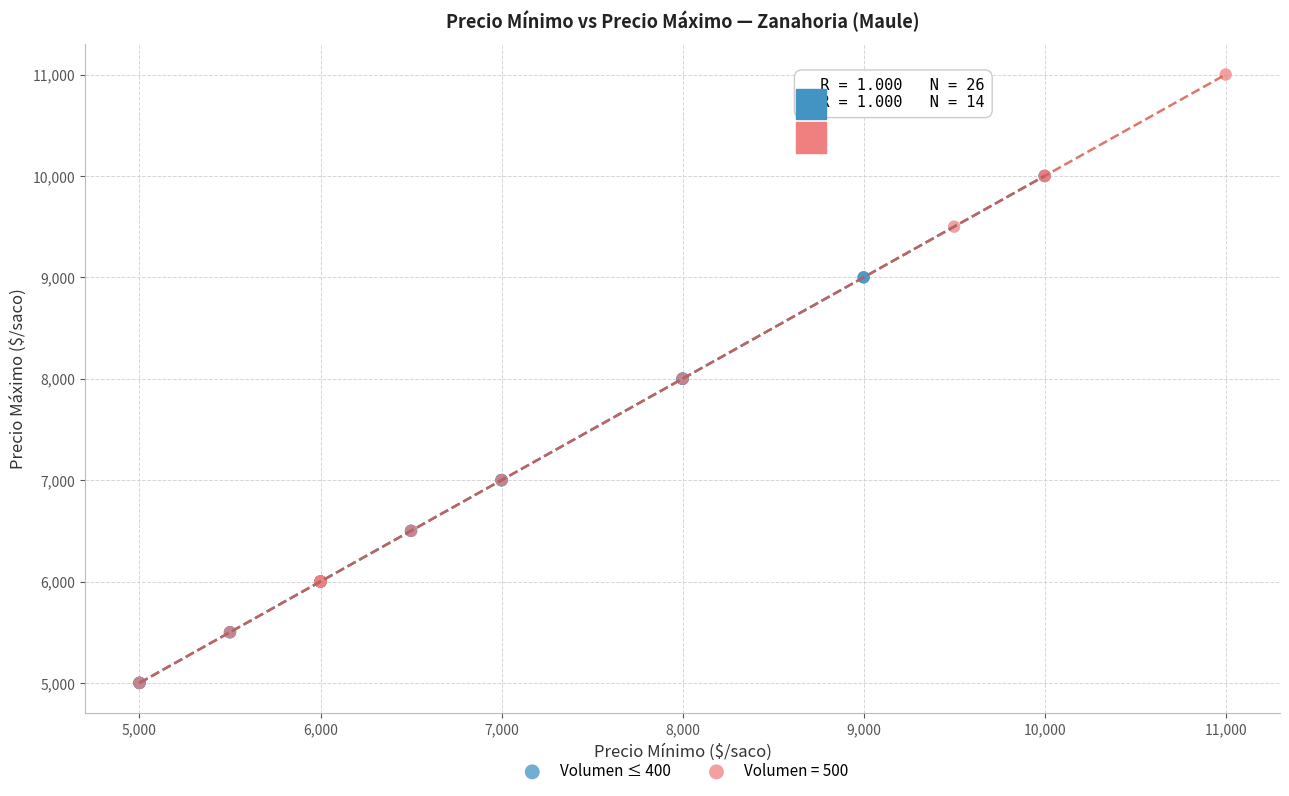

Which series reaches the maximum Y coordinate?

Volumen = 500